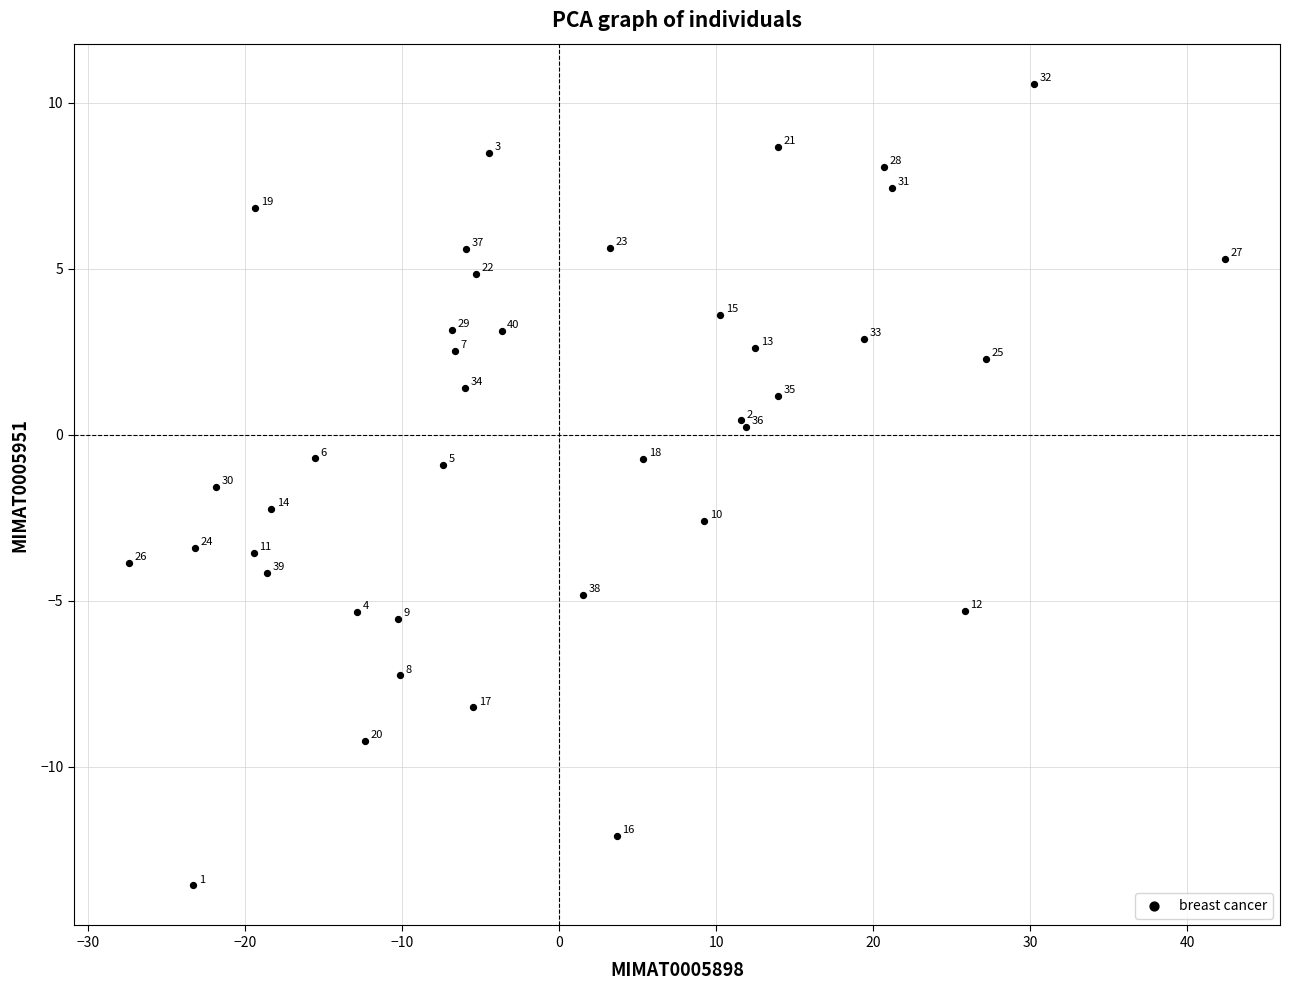

What Y value in the scatter plot is closest to -1?

-0.9